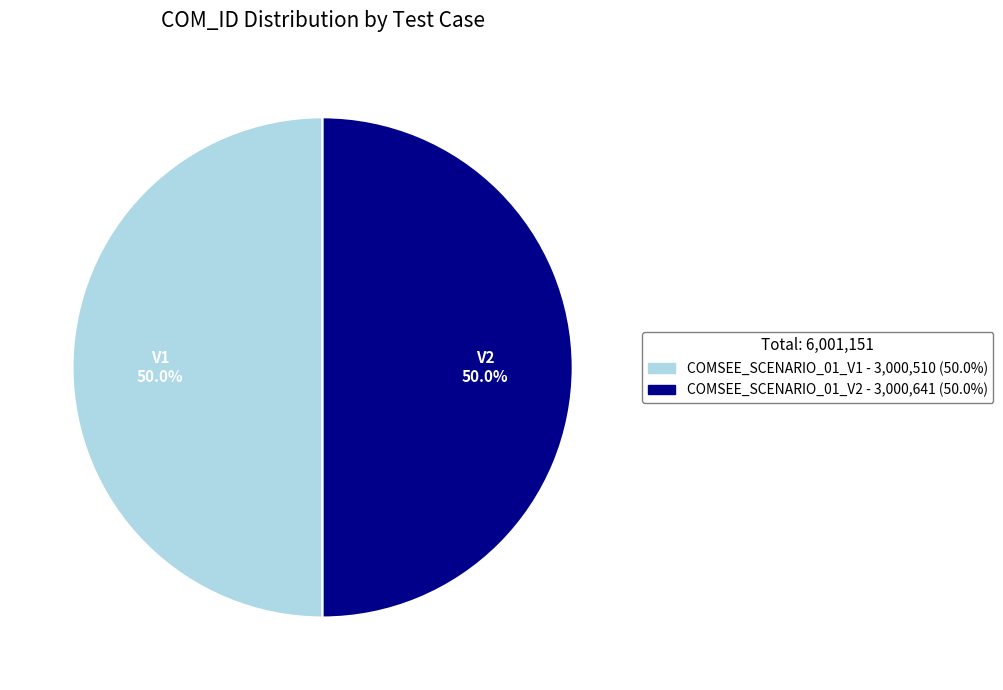

What is the ratio of the value at COMSEE_SCENARIO_01_V1 to the value at COMSEE_SCENARIO_01_V2?

1.0